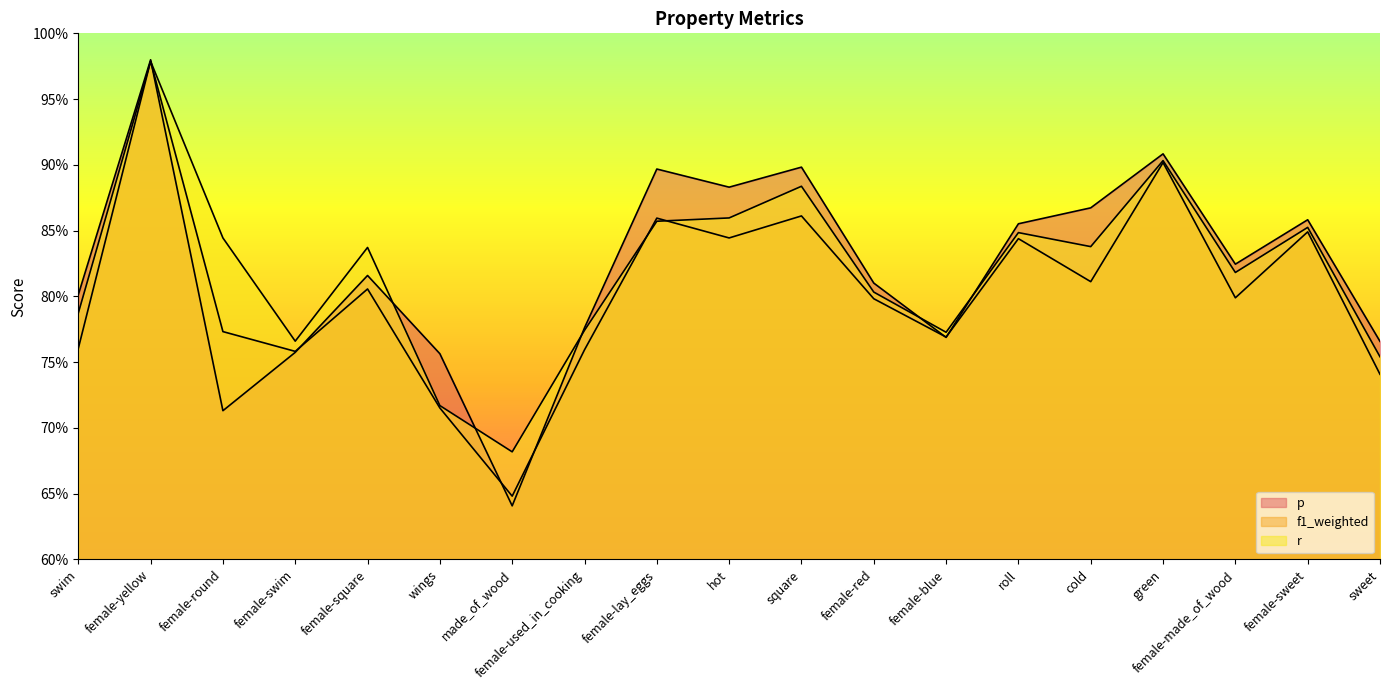

The value of f1_weighted at cold is 0.8. True or false?

True